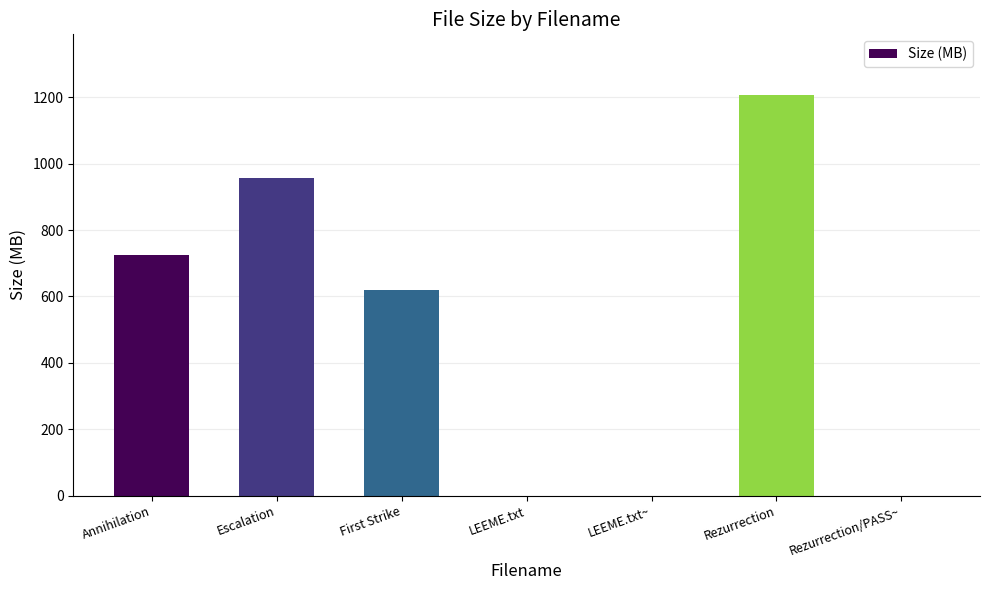

What is the ratio of the value at Escalation to the value at Rezurrection?

0.8